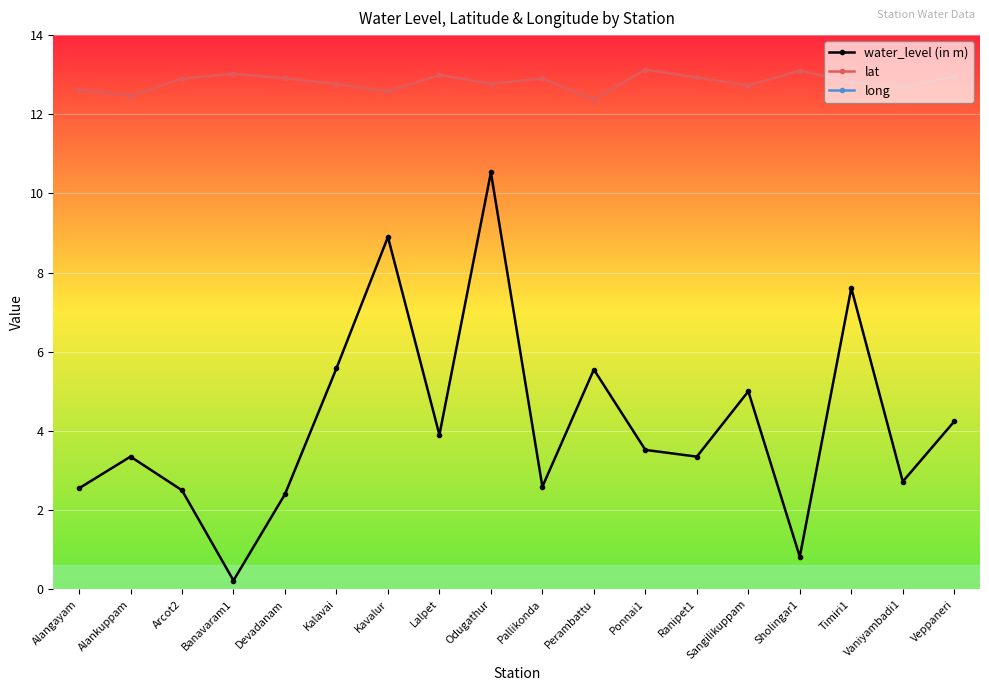

What is the smallest value displayed?

0.2